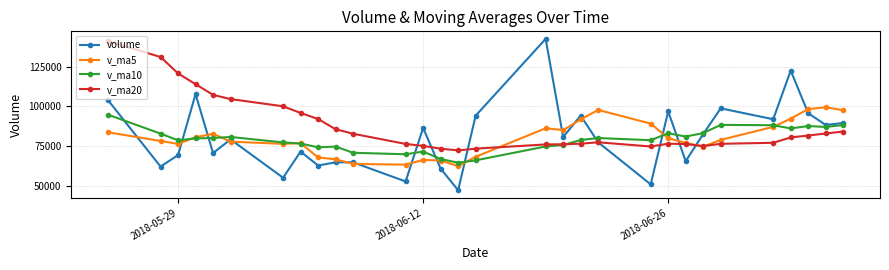

In v_ma5, how many points are higher than both neighbors (excluding endpoints)?

6